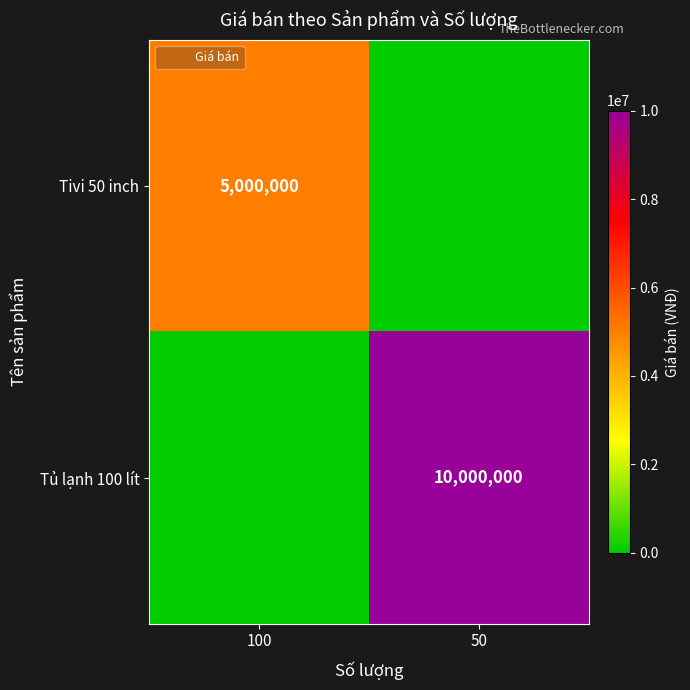

How many Tủ lạnh 100 lít values are between 0 and 10000000?

2